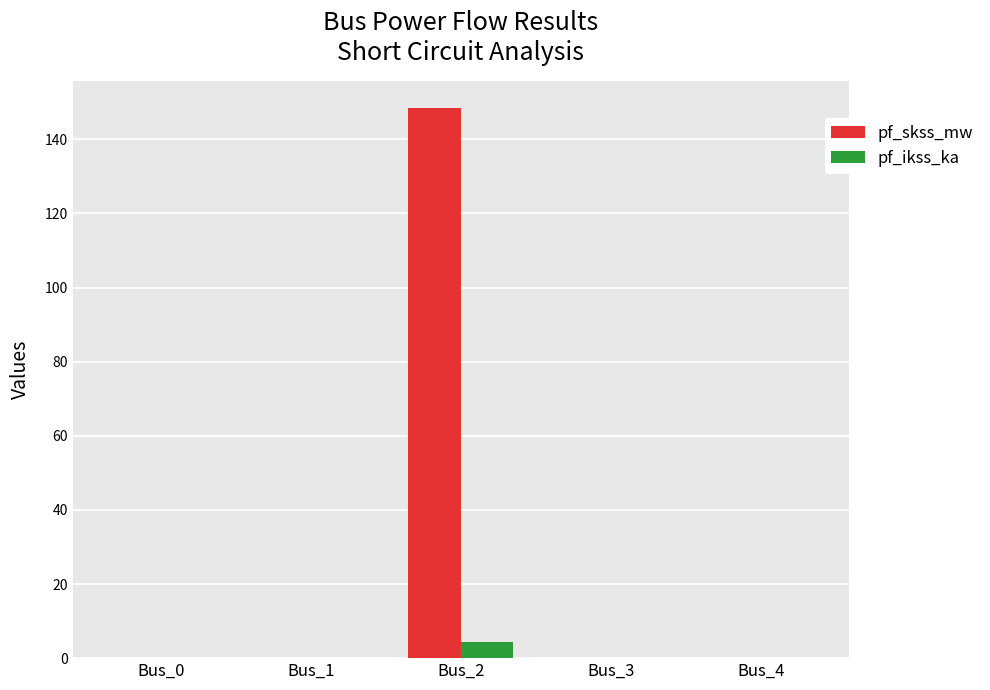

At which category is the sum across all series the highest?

Bus_2